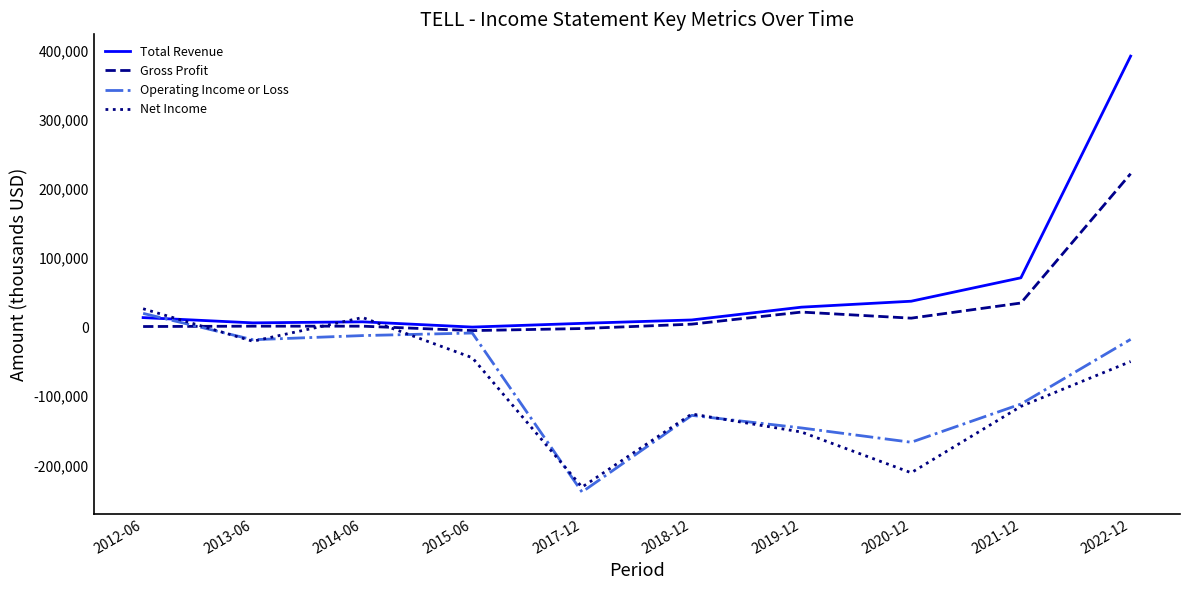

How many lines are shown in the chart?

4